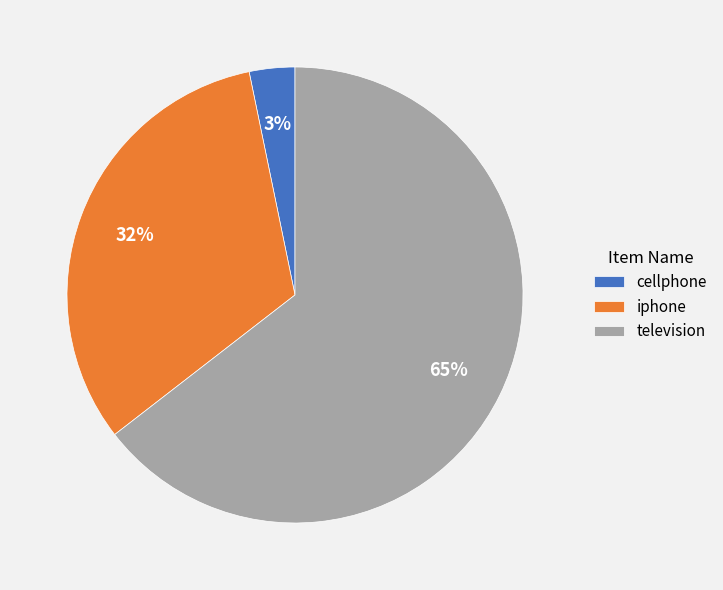

True or false: iphone accounts for 32% of the total.

True